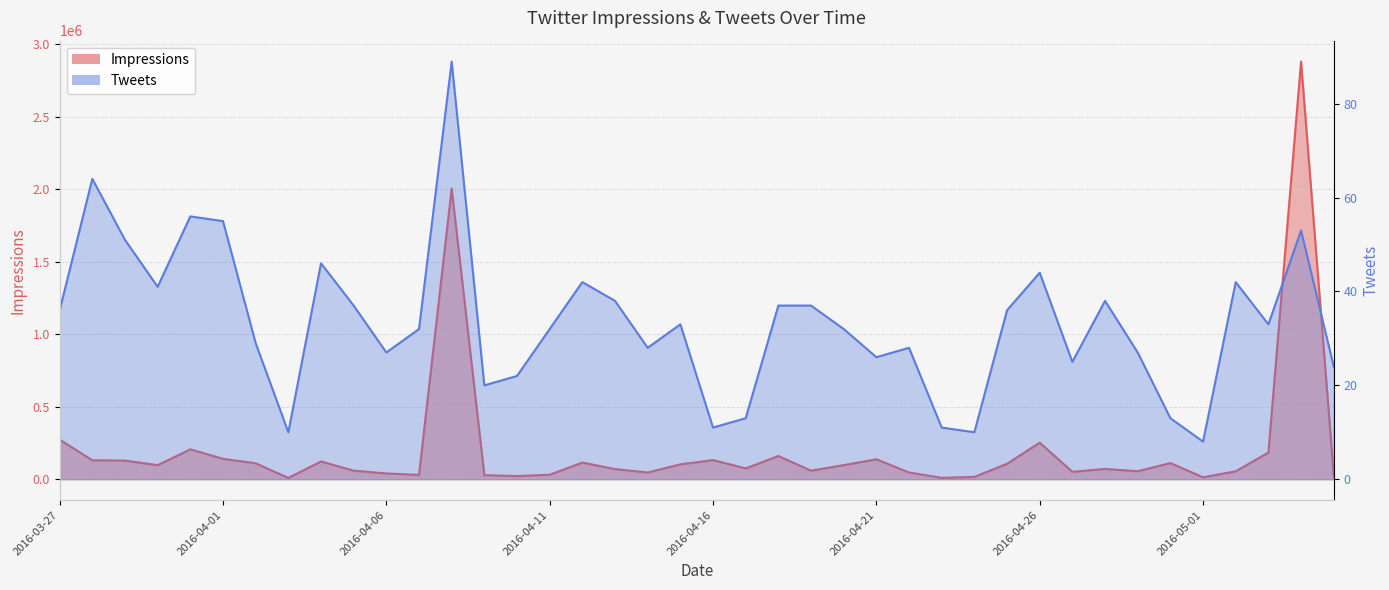

At which label does Impressions reach its peak?

2016-05-04